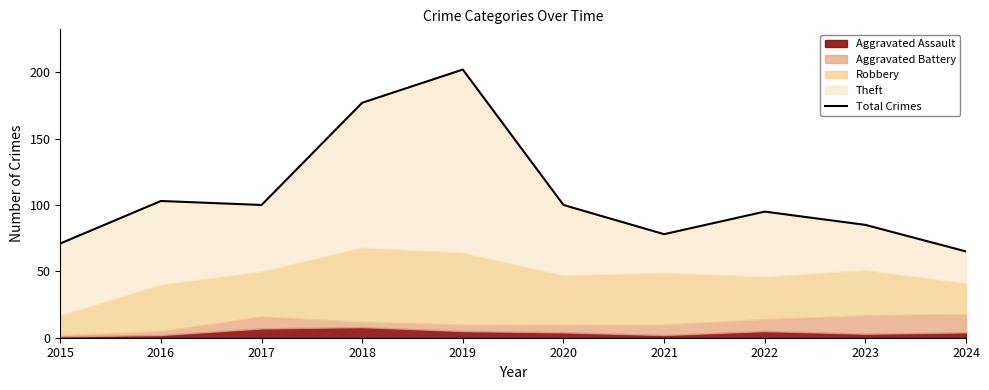

Reading left to right, transcribe all the data shown in this chart.

71	103	100	177	202	100	78	95	85	65